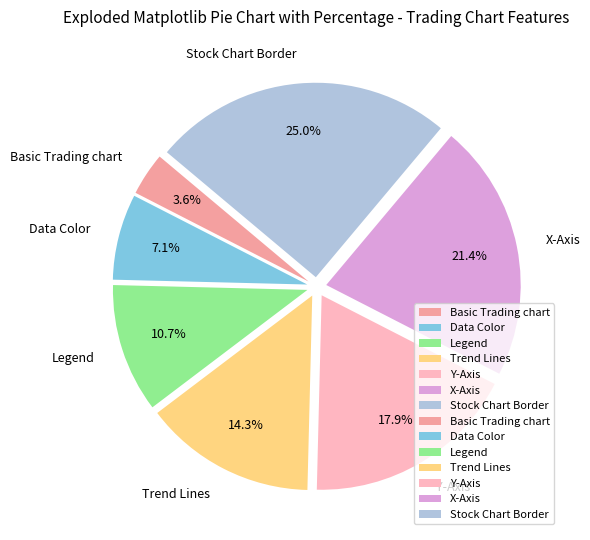

Does any single category account for the majority?

No